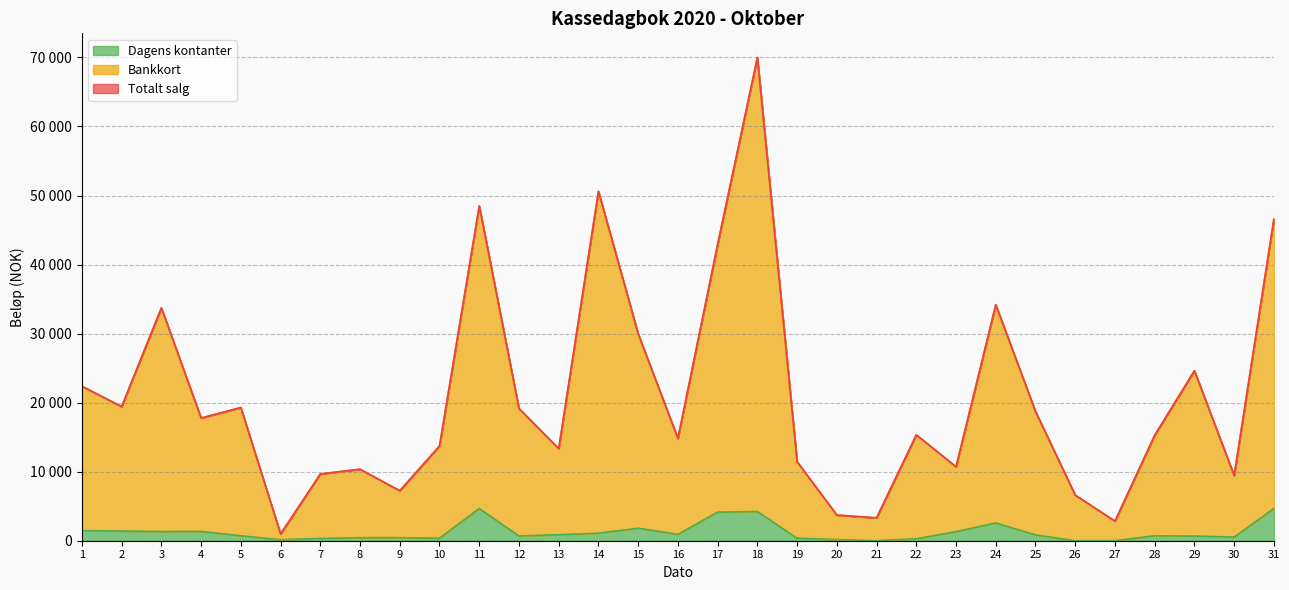

What is the value of the Totalt salg point at the 22nd from the left?

15335.0